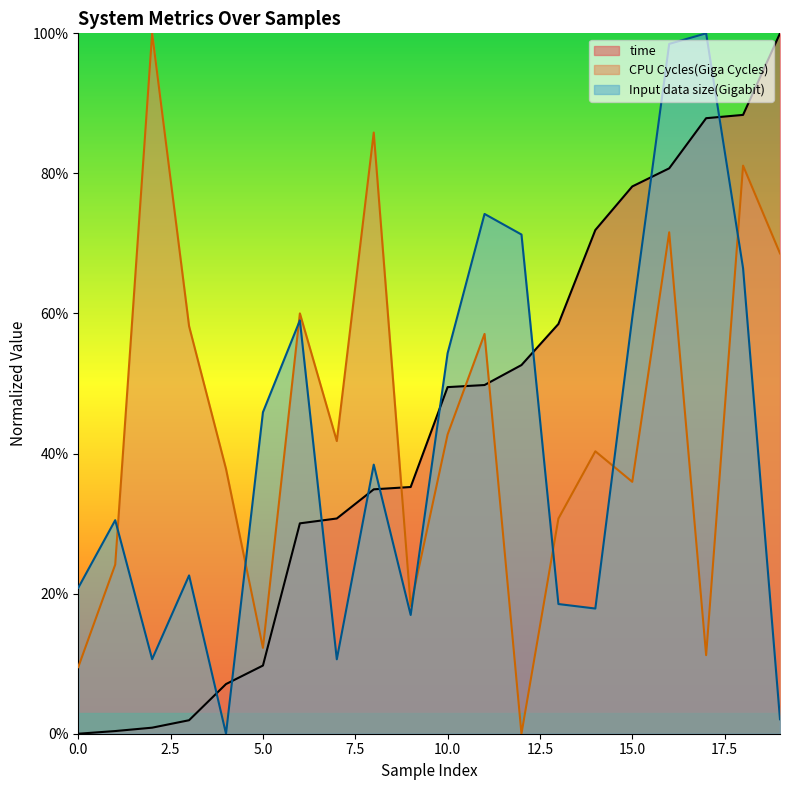

How many values in the CPU Cycles(Giga Cycles) series are below 41?

10